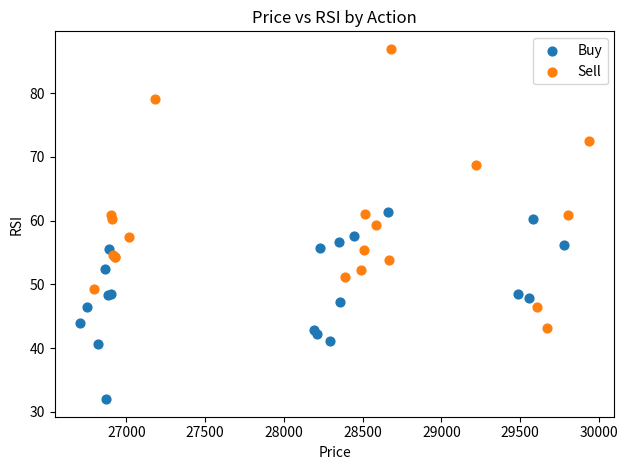

Which series has the widest spread of Y values?

Sell